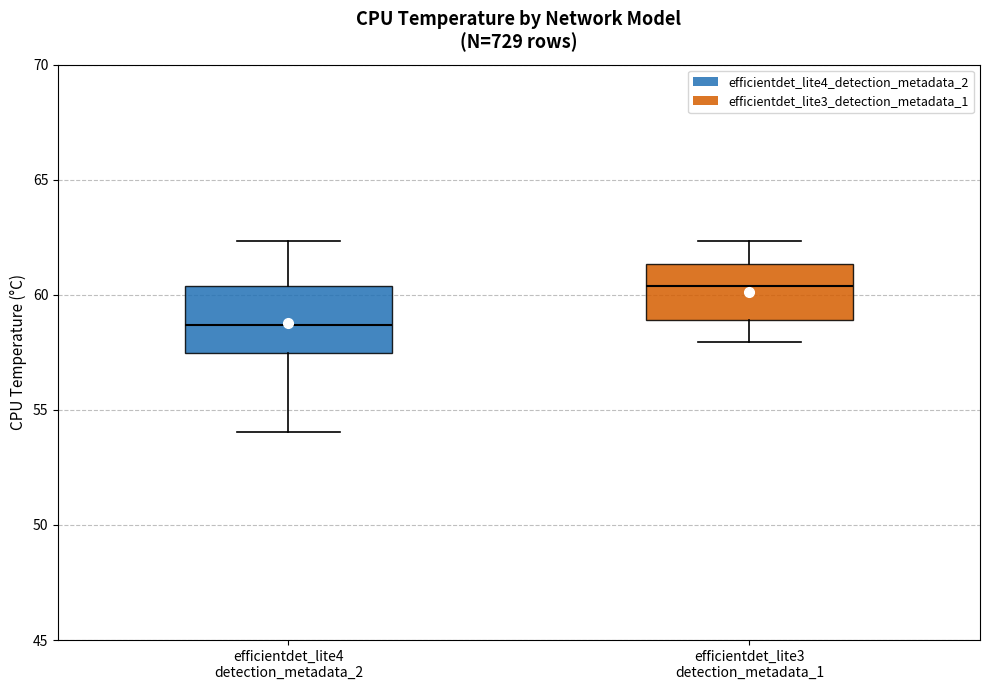

Which box's median line is the lowest?

efficientdet_lite4 detection_metadata_2